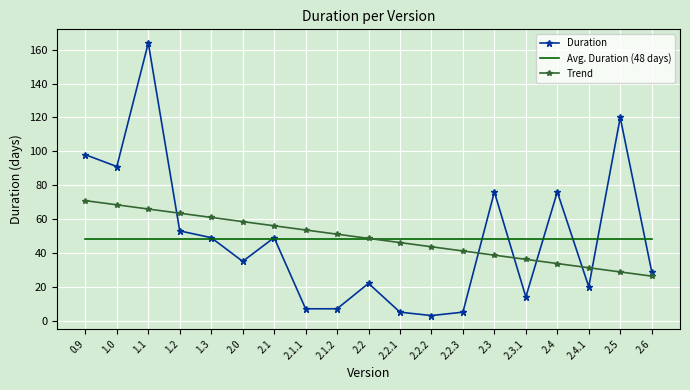

What is the difference between the second highest and second lowest values?

115